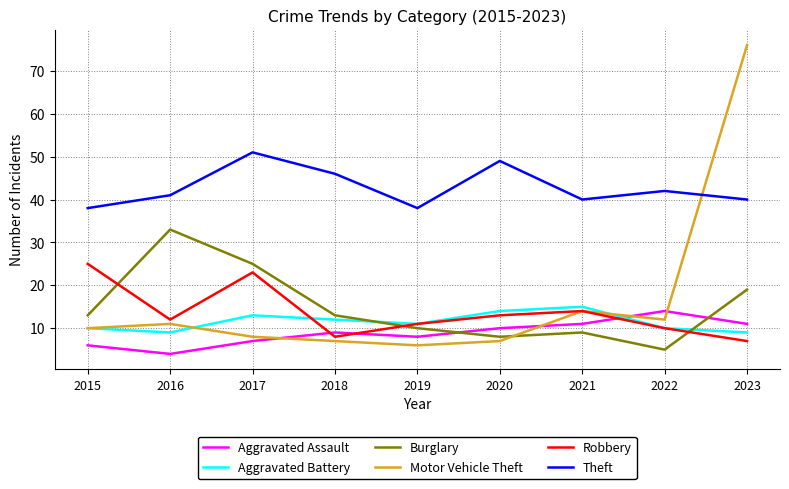

Reading right to left, transcribe all the data shown in this chart.

Aggravated Assault: 11	14	11	10	8	9	7	4	6
Aggravated Battery: 9	10	15	14	11	12	13	9	10
Burglary: 19	5	9	8	10	13	25	33	13
Motor Vehicle Theft: 76	12	14	7	6	7	8	11	10
Robbery: 7	10	14	13	11	8	23	12	25
Theft: 40	42	40	49	38	46	51	41	38